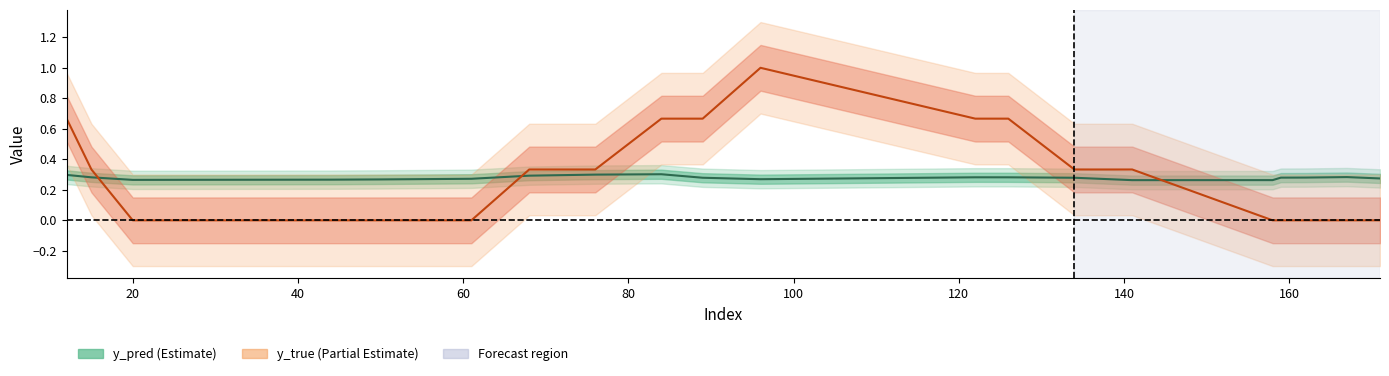

What is the difference between the maximum and minimum values in the y_true series?

1.0